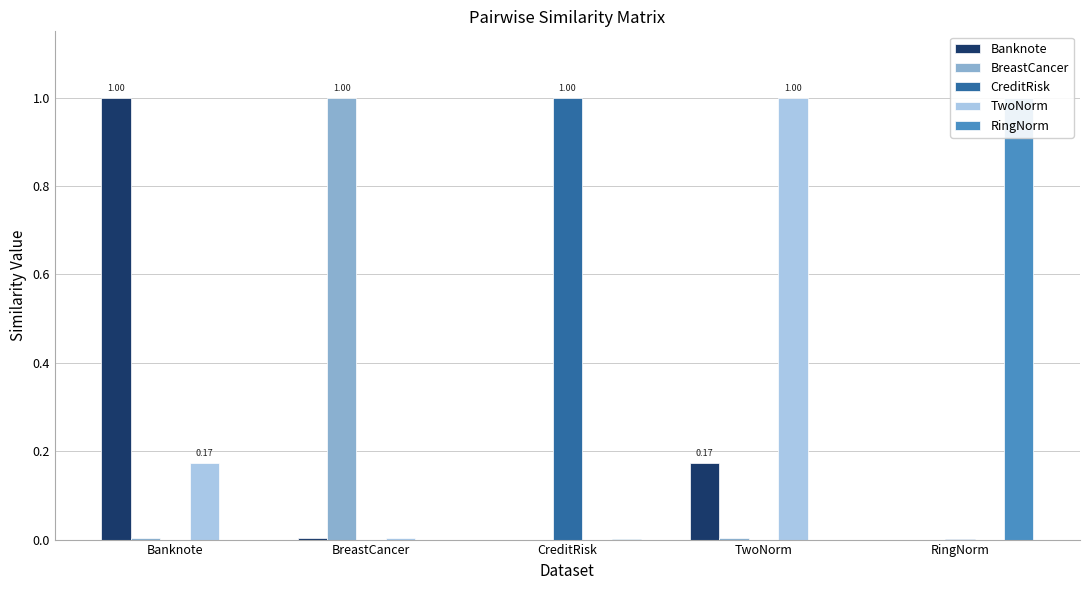

Where is BreastCancer nearest to the value 0?

RingNorm